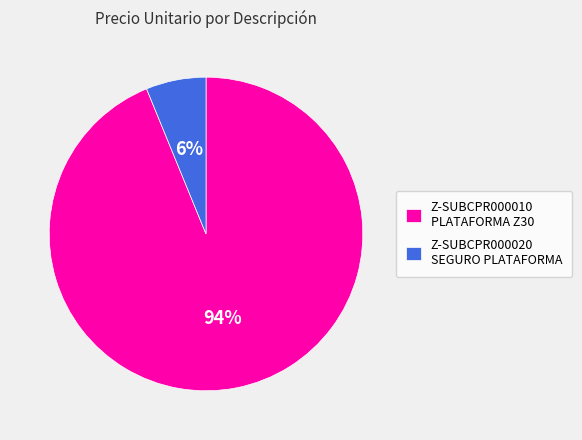

To the nearest percent, what percentage of the pie is Z-SUBCPR000020 SEGURO PLATAFORMA?

6%